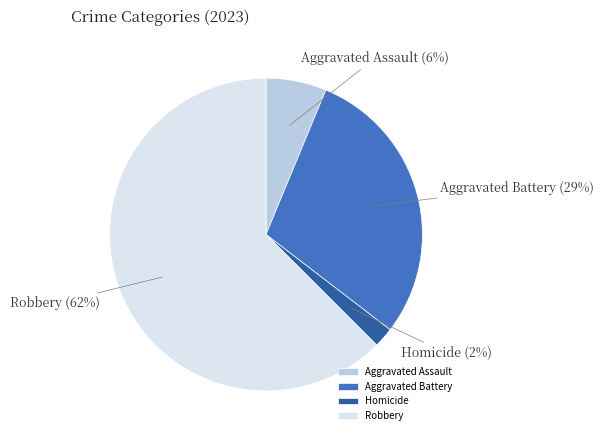

Rank the categories by value from lowest to highest.

Homicide, Aggravated Assault, Aggravated Battery, Robbery